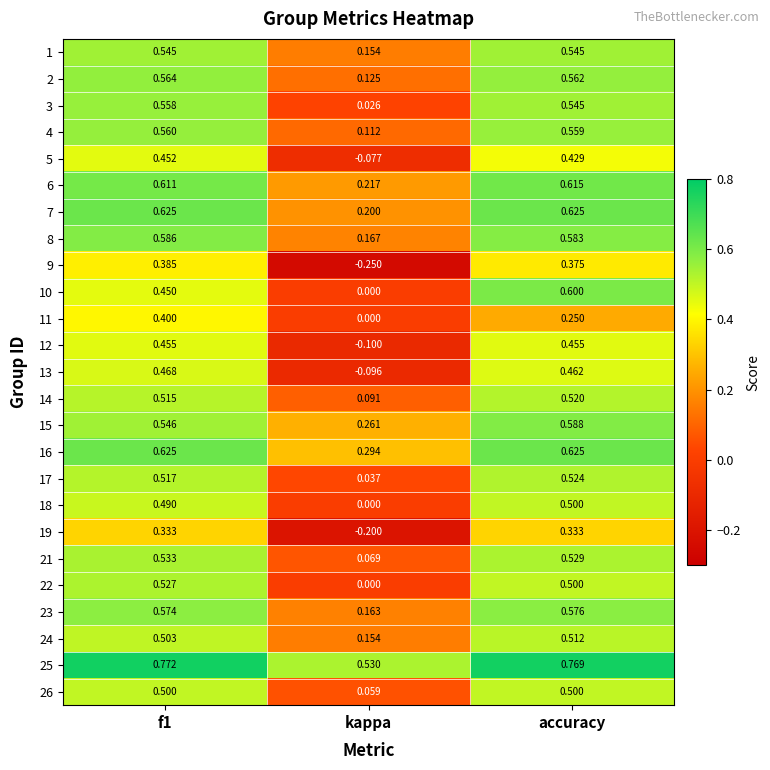

Which category has the lowest value in the 26 series?

kappa